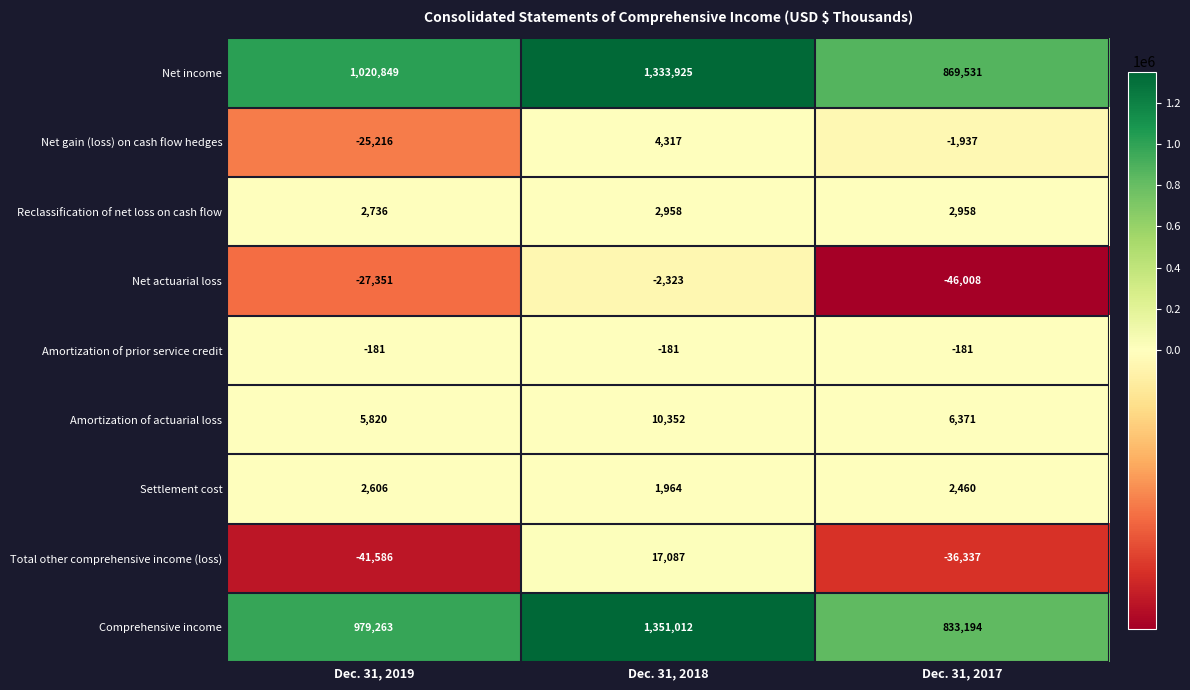

How many distinct data groups are displayed?

9